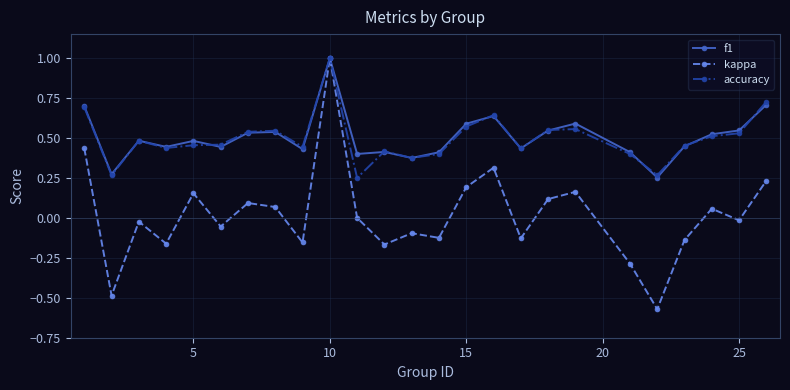

What is the highest value of the kappa series?

1.0